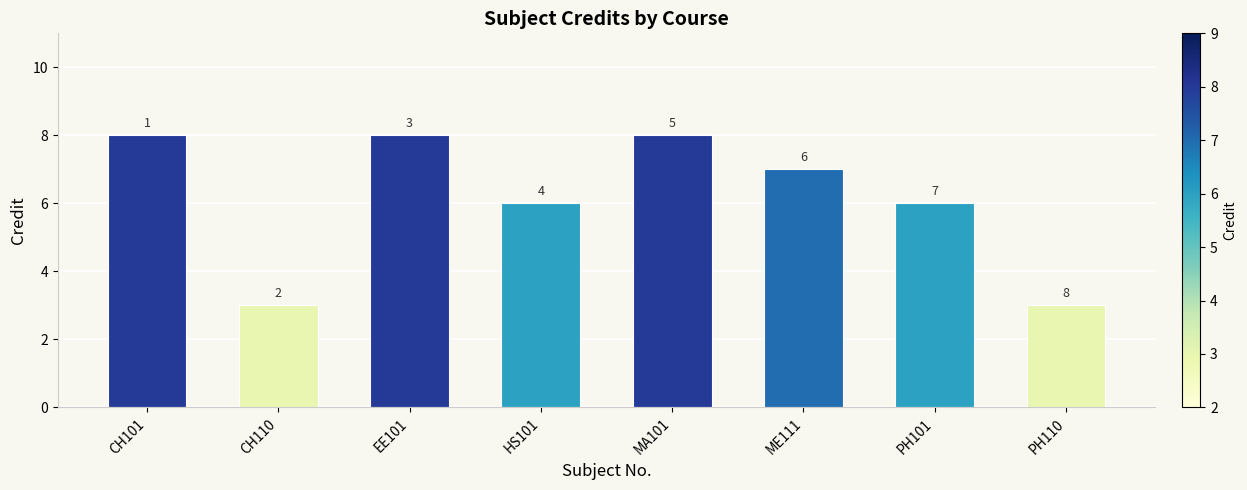

What is the greatest value displayed?

8